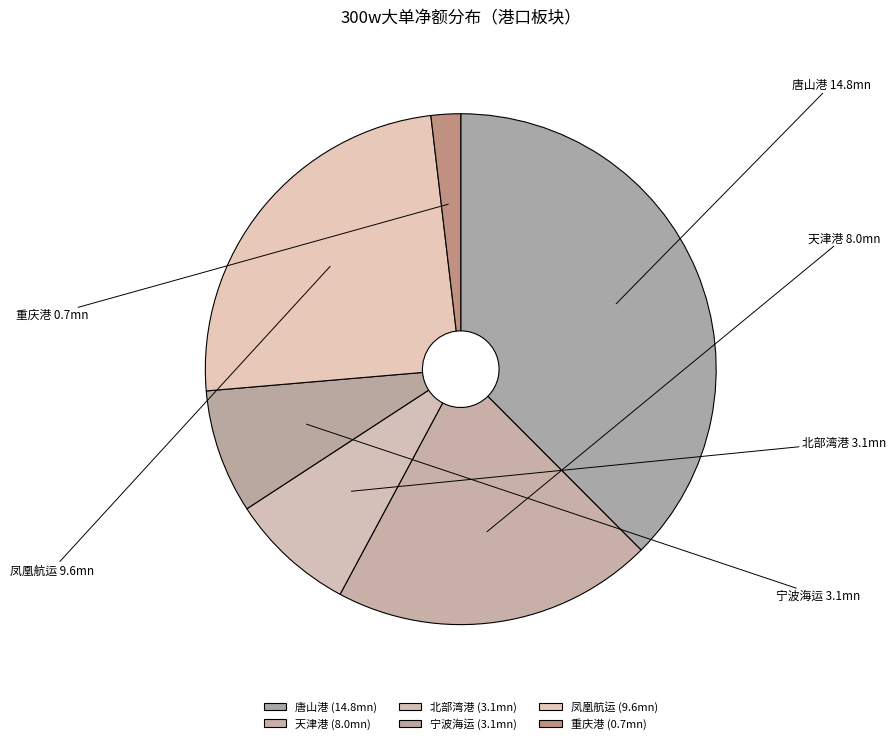

Which has a higher value, 天津港 or 北部湾港?

天津港